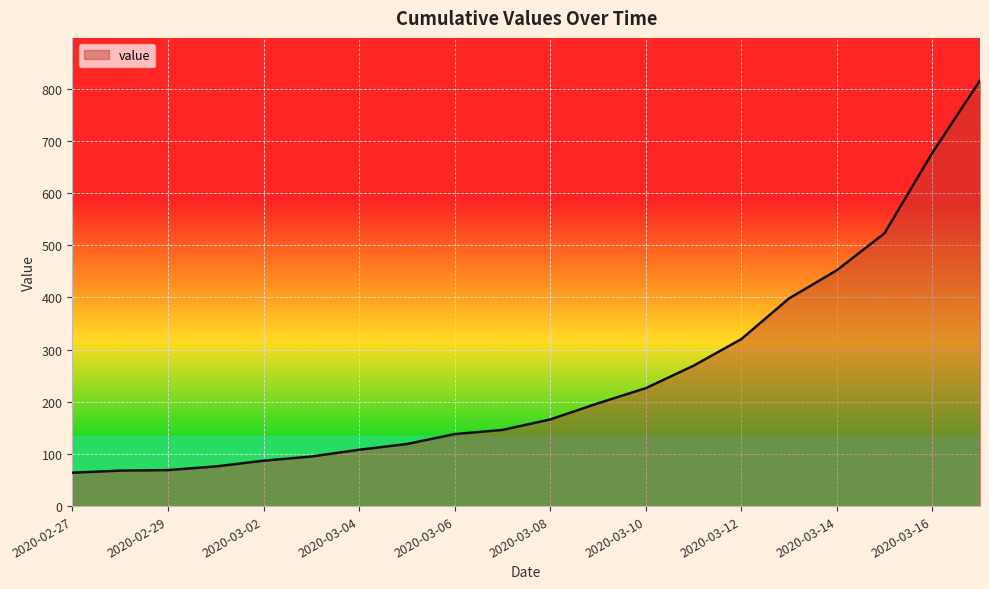

How many values are below 166?

10